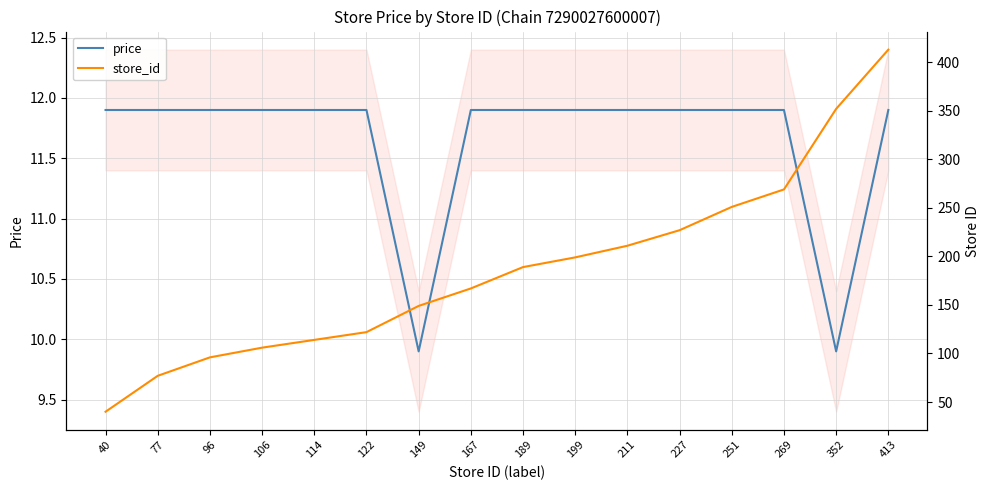

What is the lowest value of the store_id series?

40.0